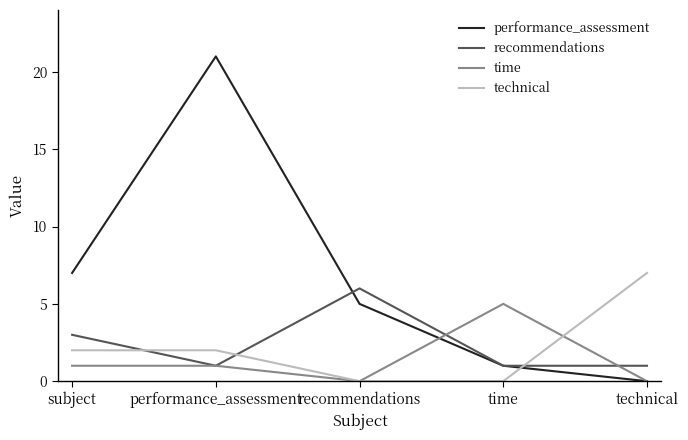

What is the maximum value shown in the chart?

21